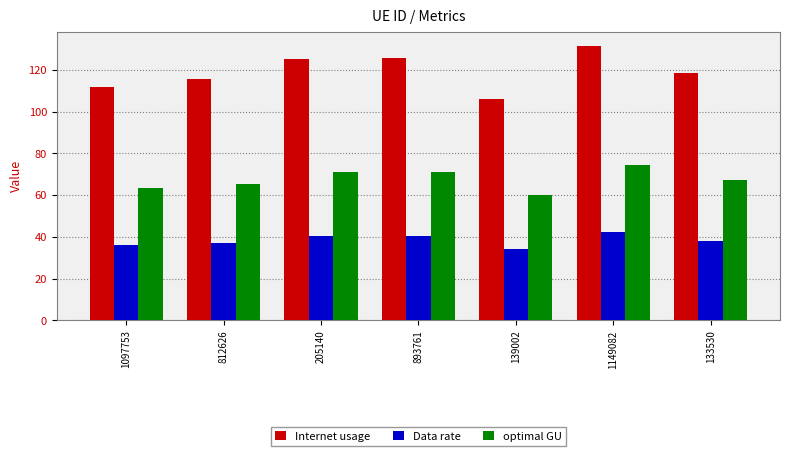

At 1097753, list the series in order from smallest to largest.

Data rate, optimal GU, Internet usage